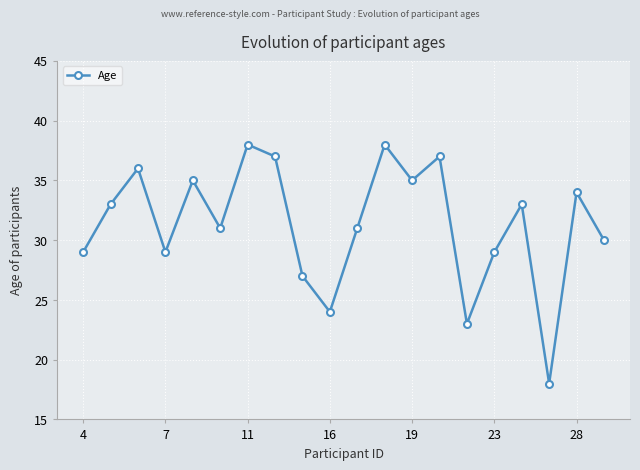

What is the difference between the maximum and second lowest values?

15